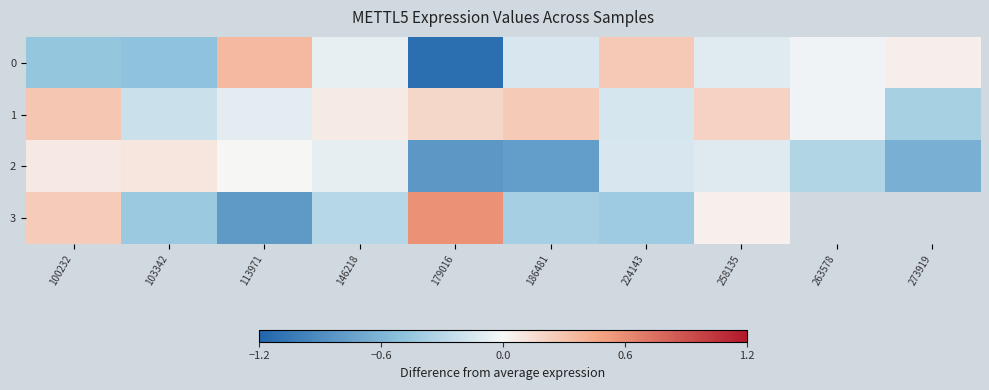

Rank the series at 224143 from lowest to highest value.

3, 1, 2, 0